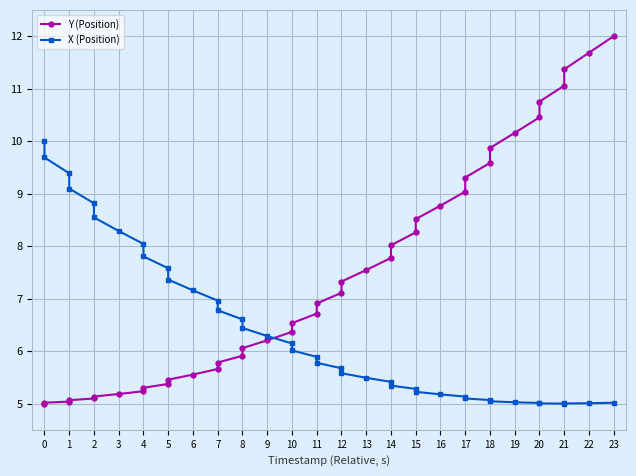

True or false: Y (Position) and X (Position) cross at least once.

True